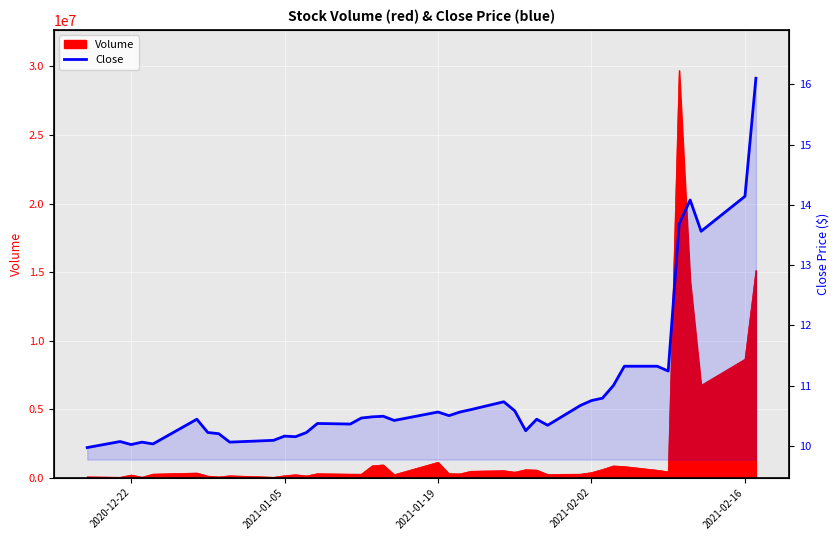

How many interior local valleys (lower than both neighbors) does the data have?

11